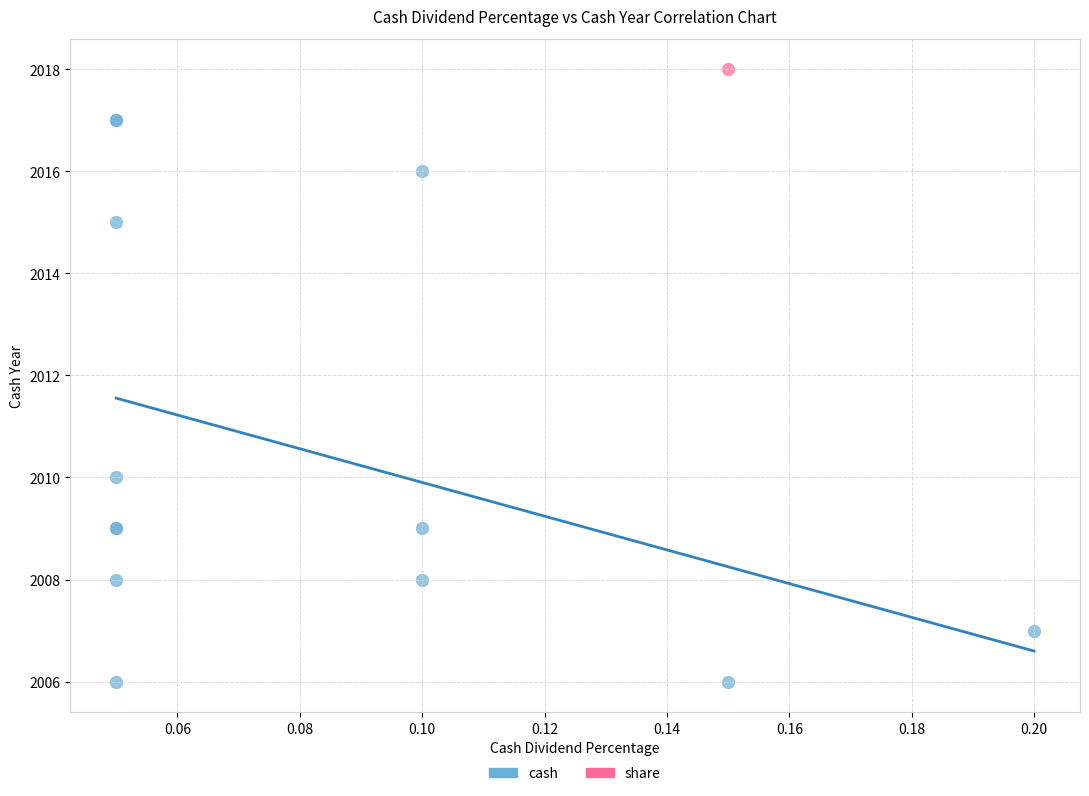

What are all the series names shown in the legend?

cash, share